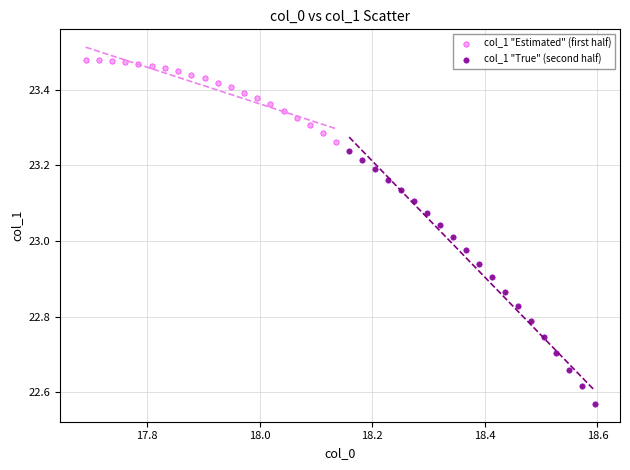

Which series contains the lowest Y value?

col_1 "True" (second half)